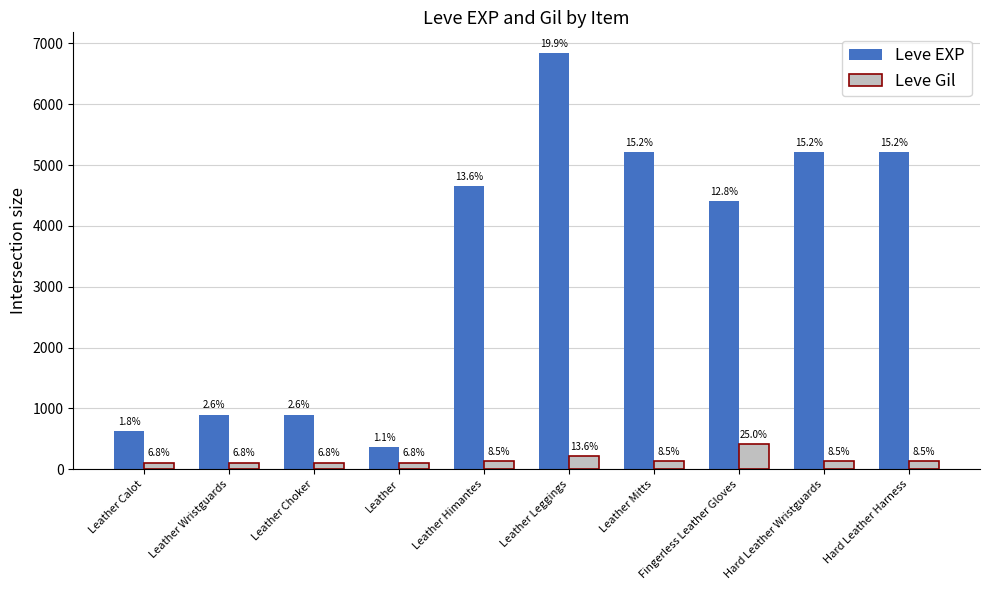

Which category has the lowest value in the Leve Gil series?

Leather Calot